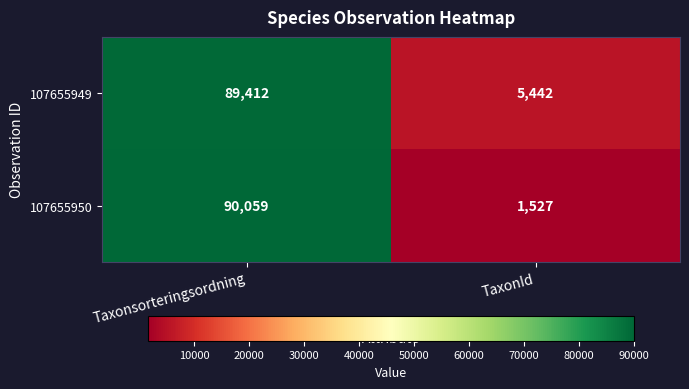

What value does the 107655950 series have at Taxonsorteringsordning?

90059